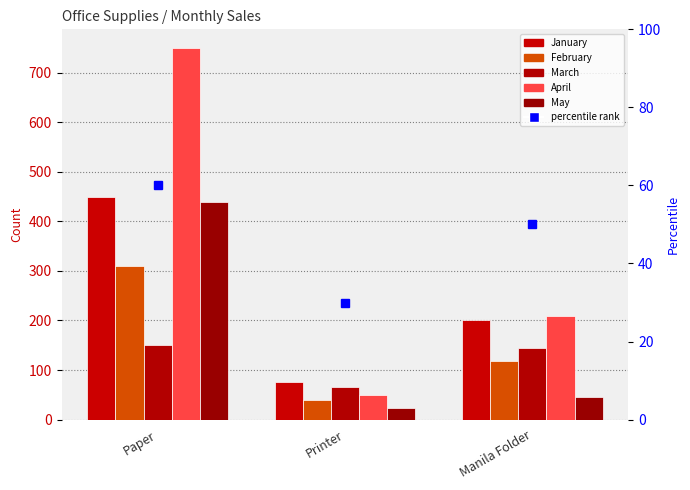

Is it true that April equals 750 at Paper?

True